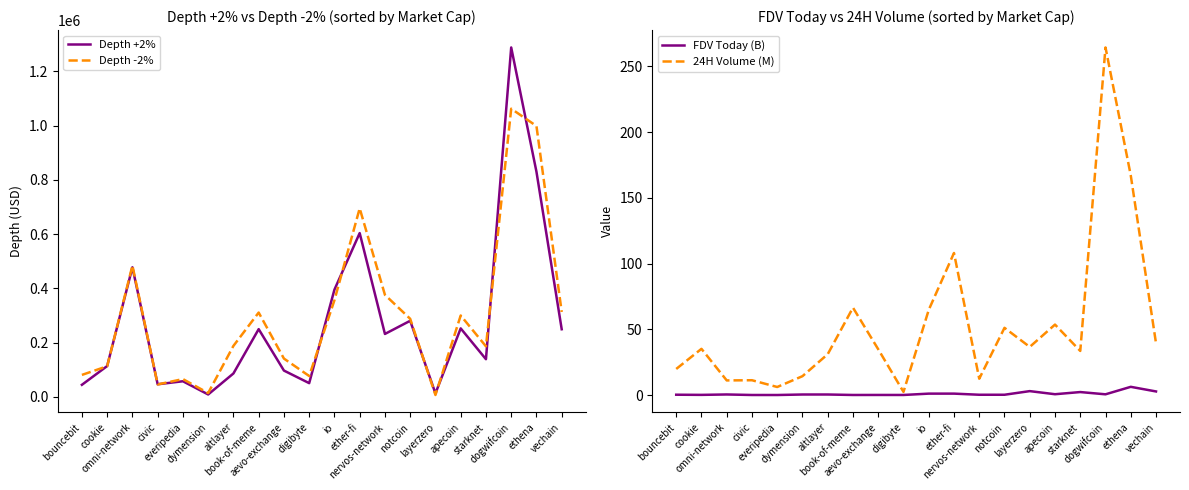

How many lines are shown in the chart?

4